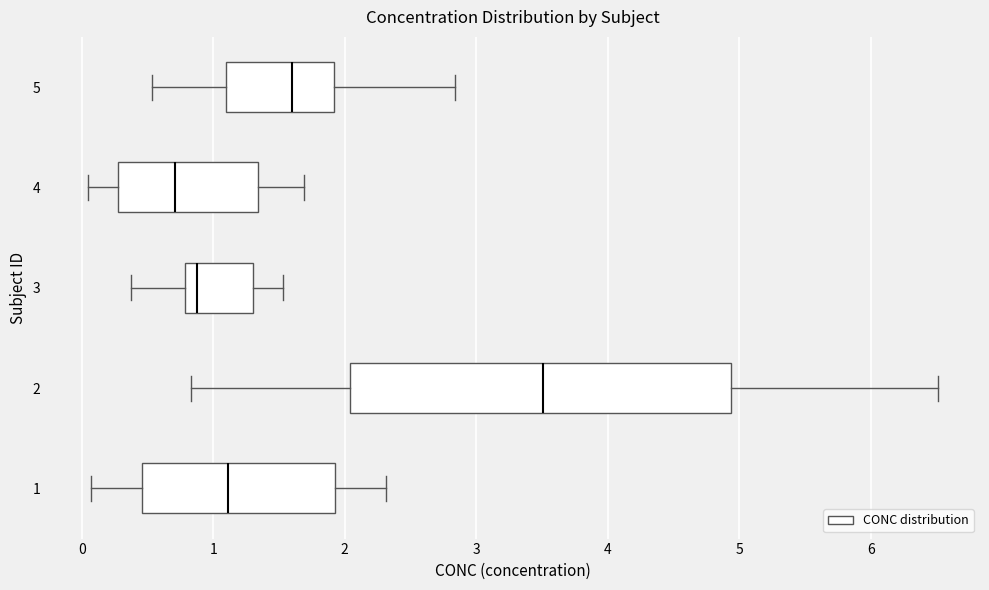

Which box's median line is the furthest to the left?

4